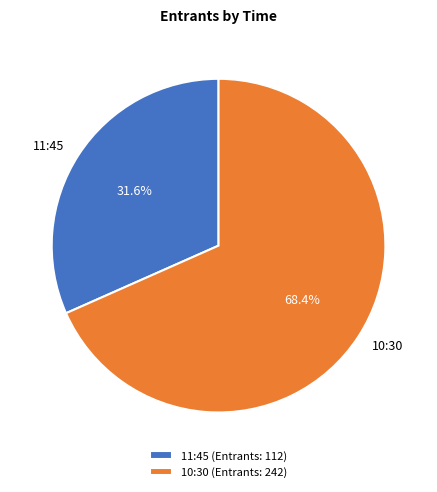

What portion of the pie excludes 11:45?

68.4%